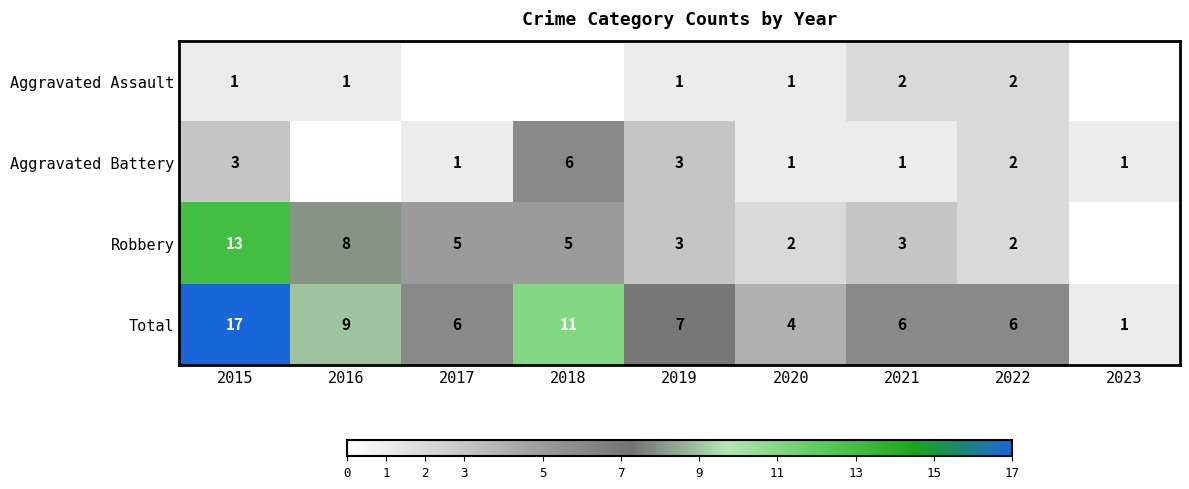

What is the difference between the maximum and second lowest values in the Total series?

13